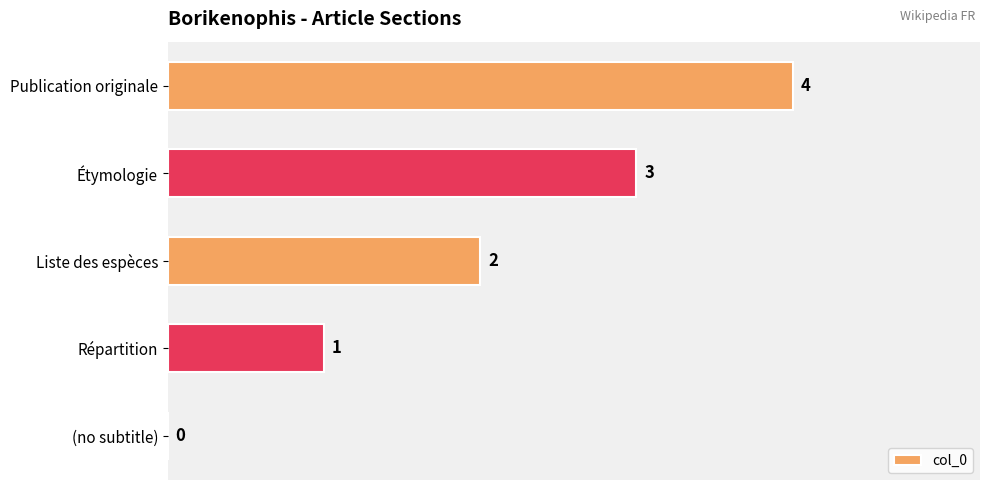

At which category does the chart reach its peak across all series?

Publication originale